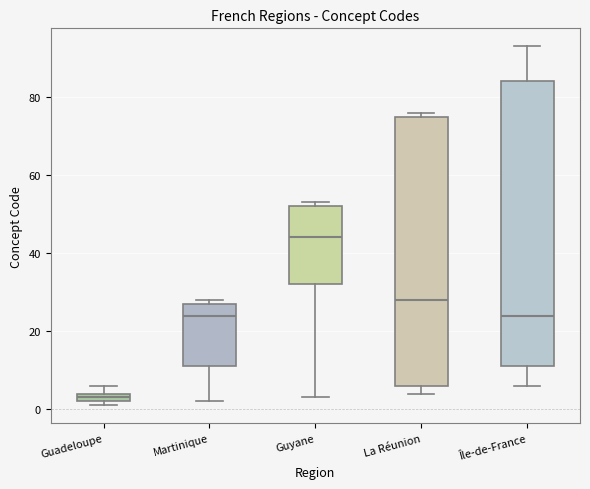

Where does the lower whisker of the box for Île-de-France end on the y-axis? The values are not printed on the chart, so give them approximately, as read against the axis.

6